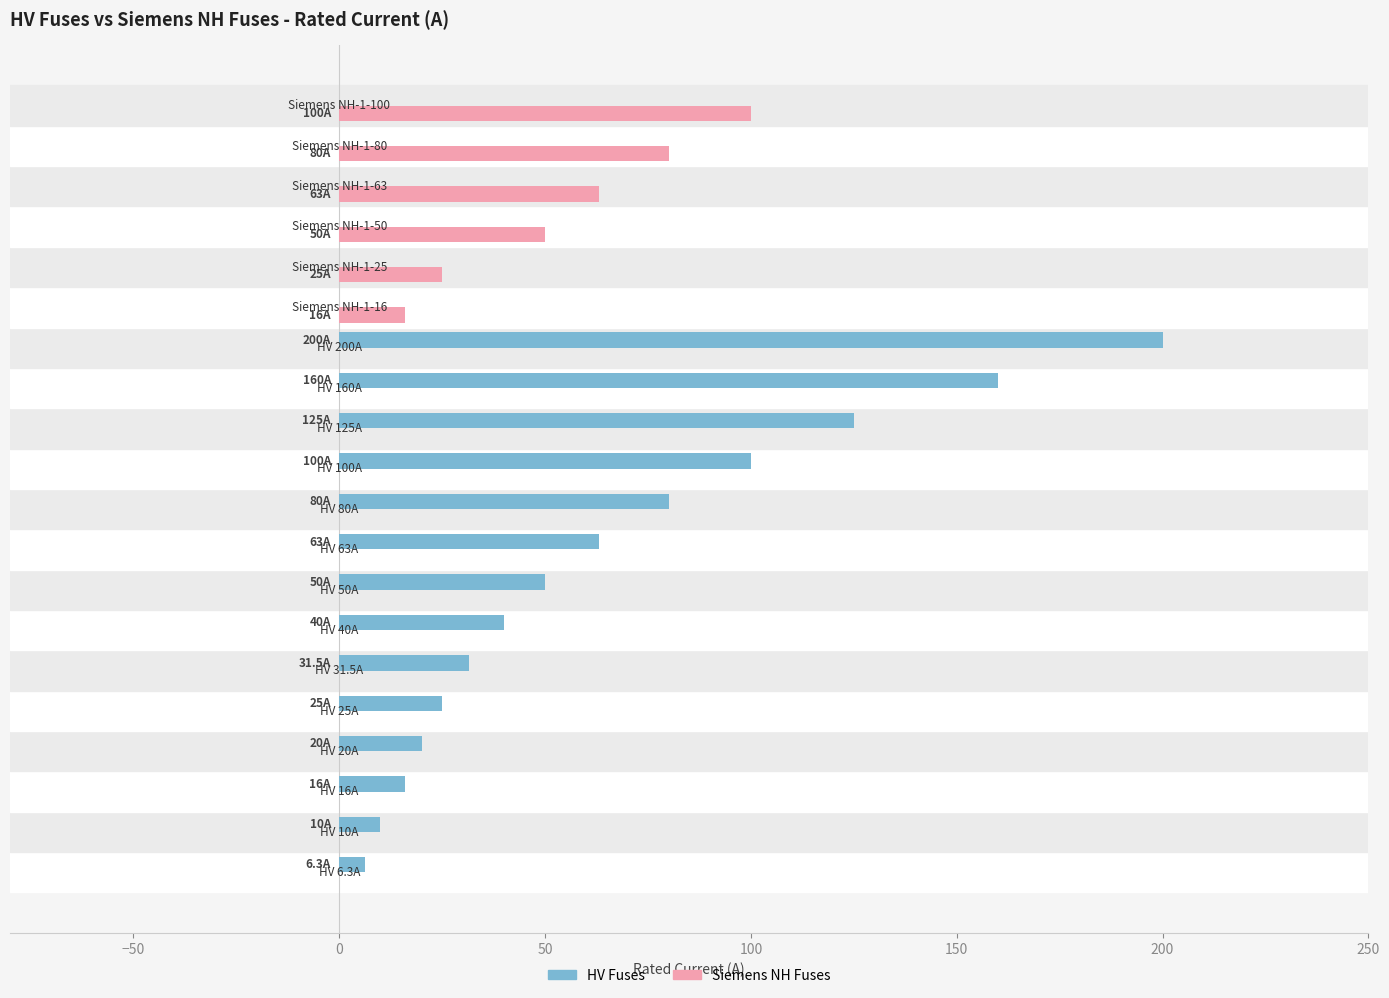

Which series has the widest spread of values?

HV Fuses